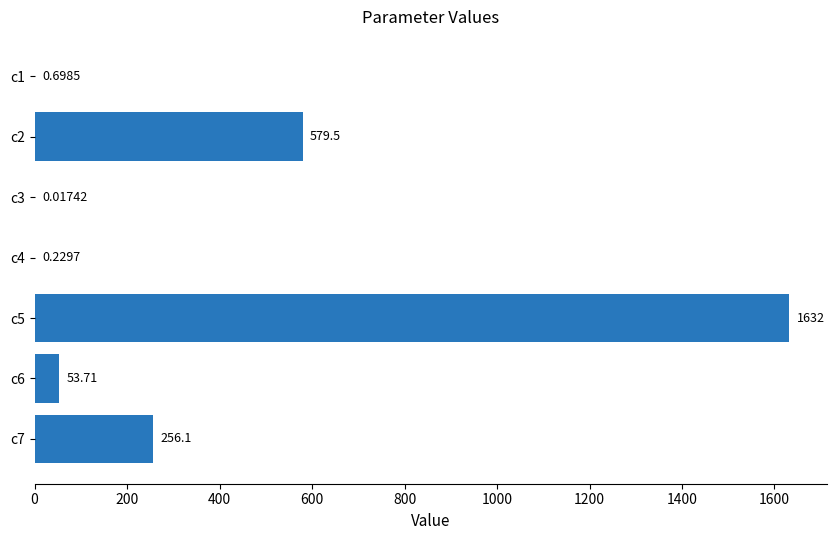

What is the change in value from c3 to c6?

+53.7